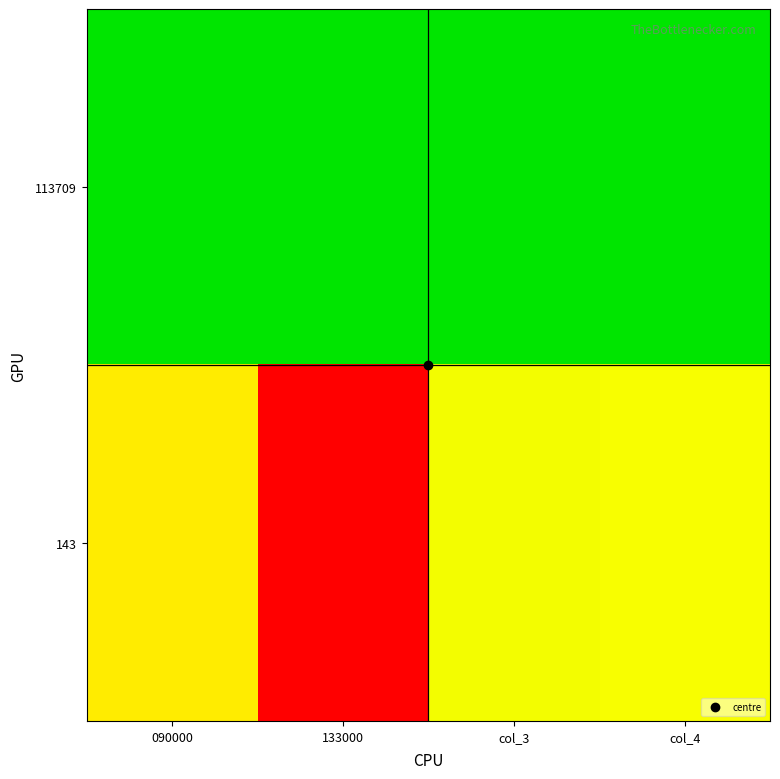

Which series changed the most between 133000 and col_3?

143